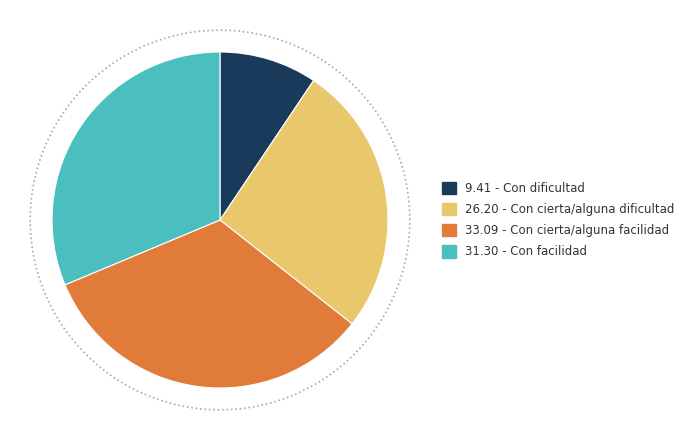

True or false: Con cierta/alguna facilidad accounts for 25% of the total.

False